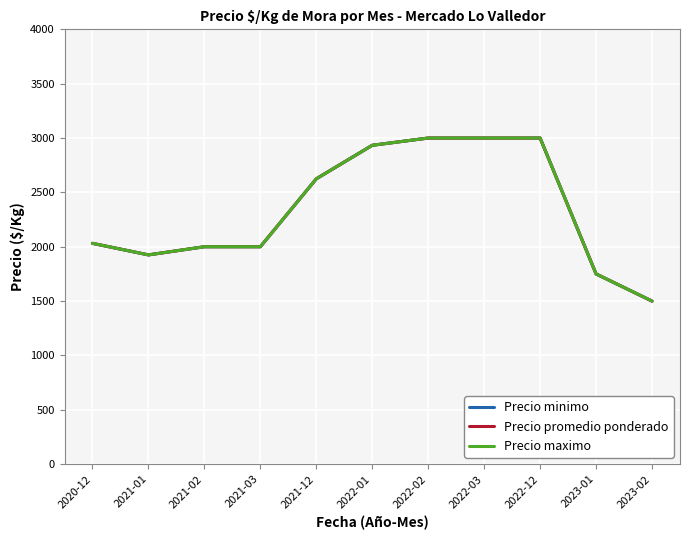

Does the chart display data point markers on the line(s)?

No